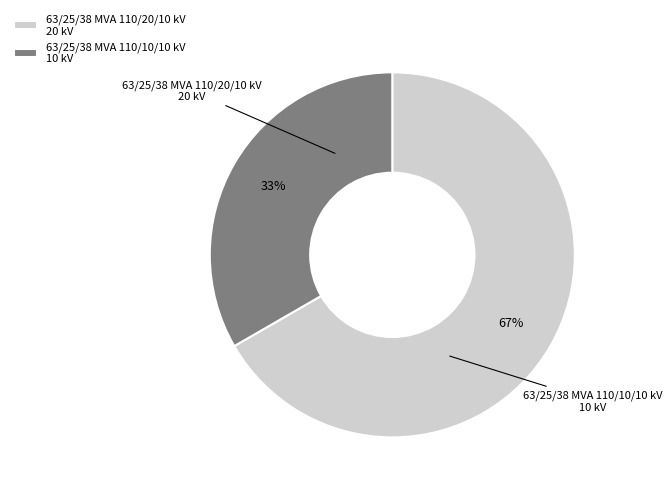

What percentage is the 63/25/38 MVA 110/10/10 kV slice, to the nearest percent?

33%